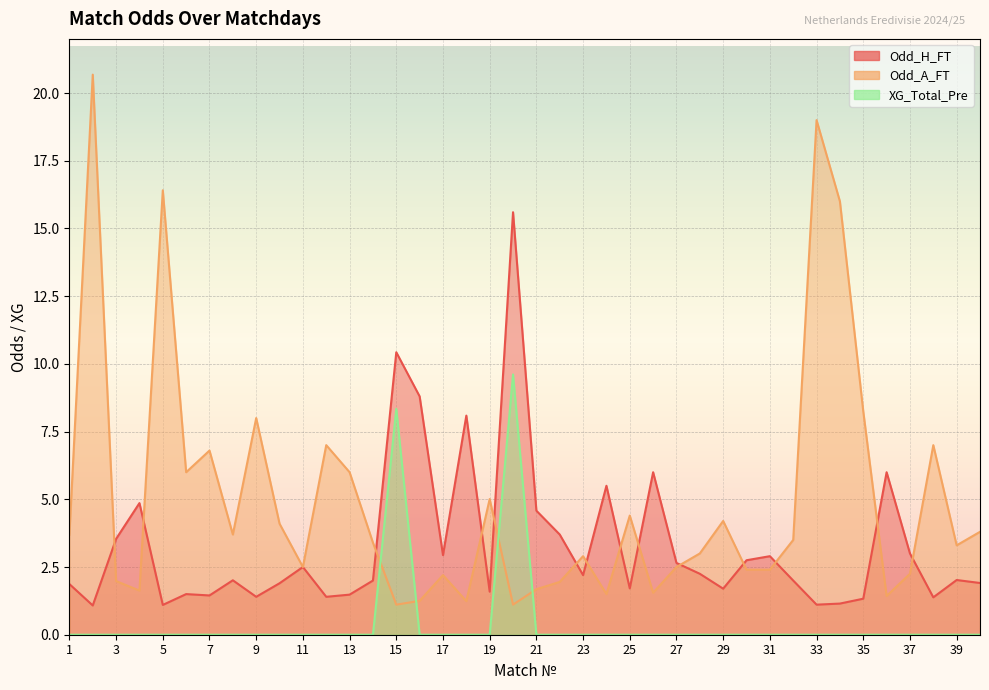

Where is XG_Total_Pre nearest to the value 4?

1